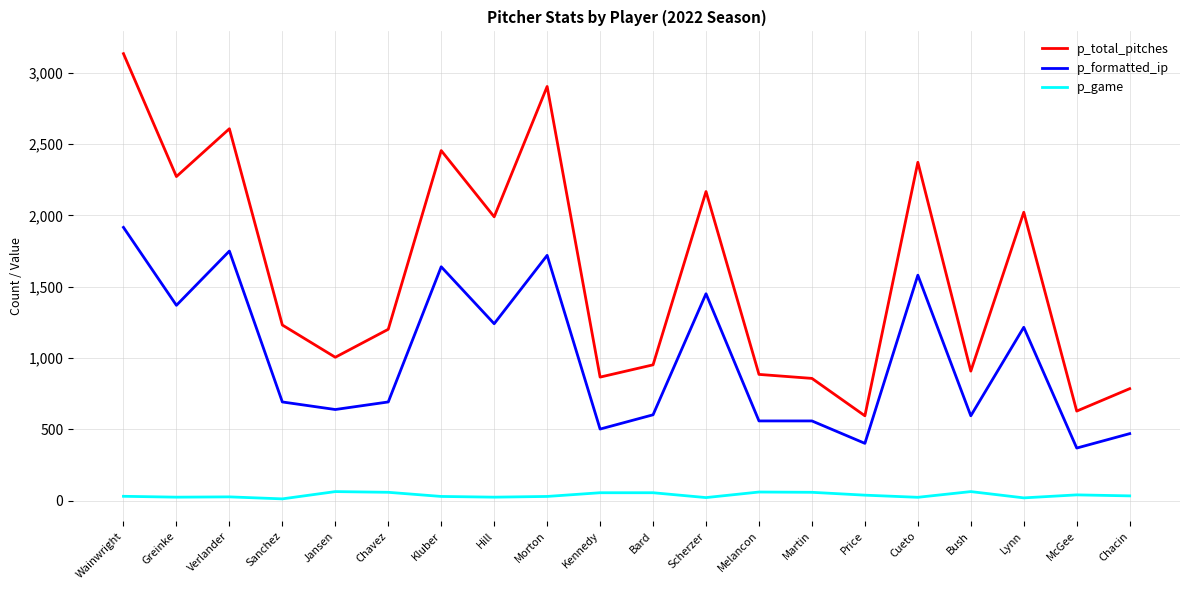

Is it true that p_total_pitches equals 902 at Lynn?

False